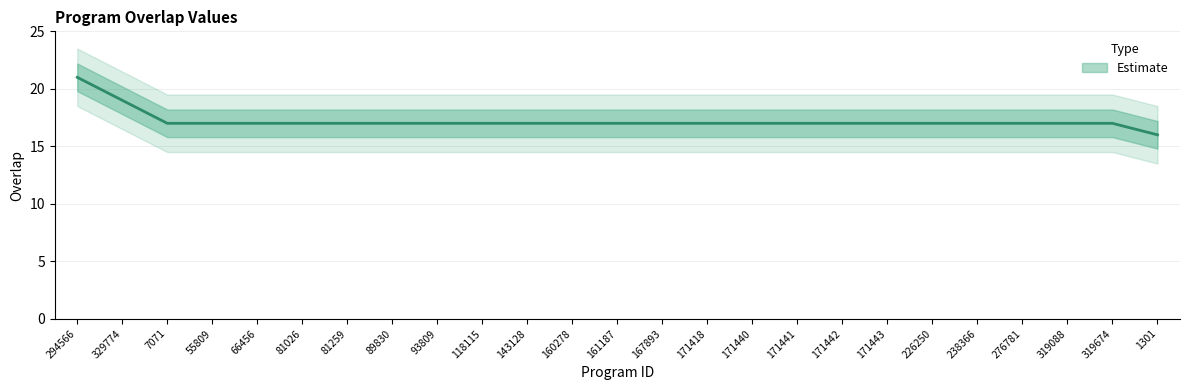

What is the value of the 13th point from the left?

17